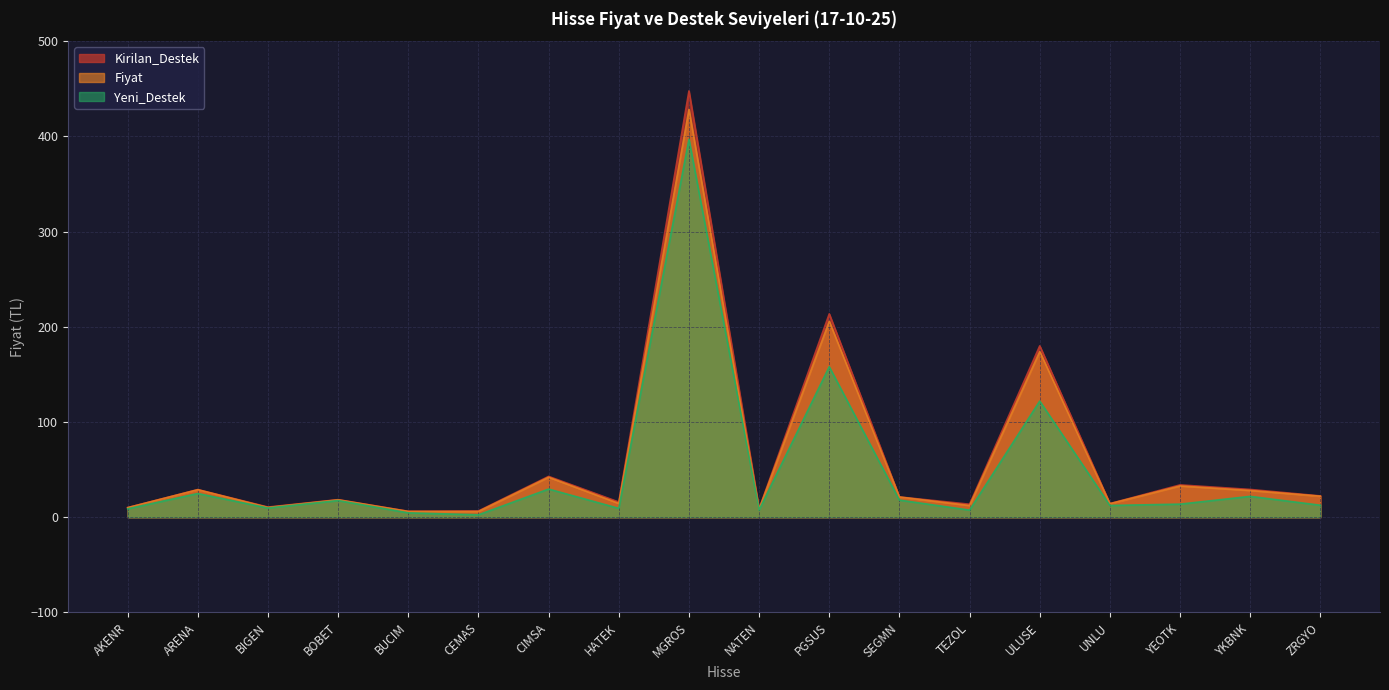

True or false: Yeni_Destek has a value of 21.9 at YKBNK.

True